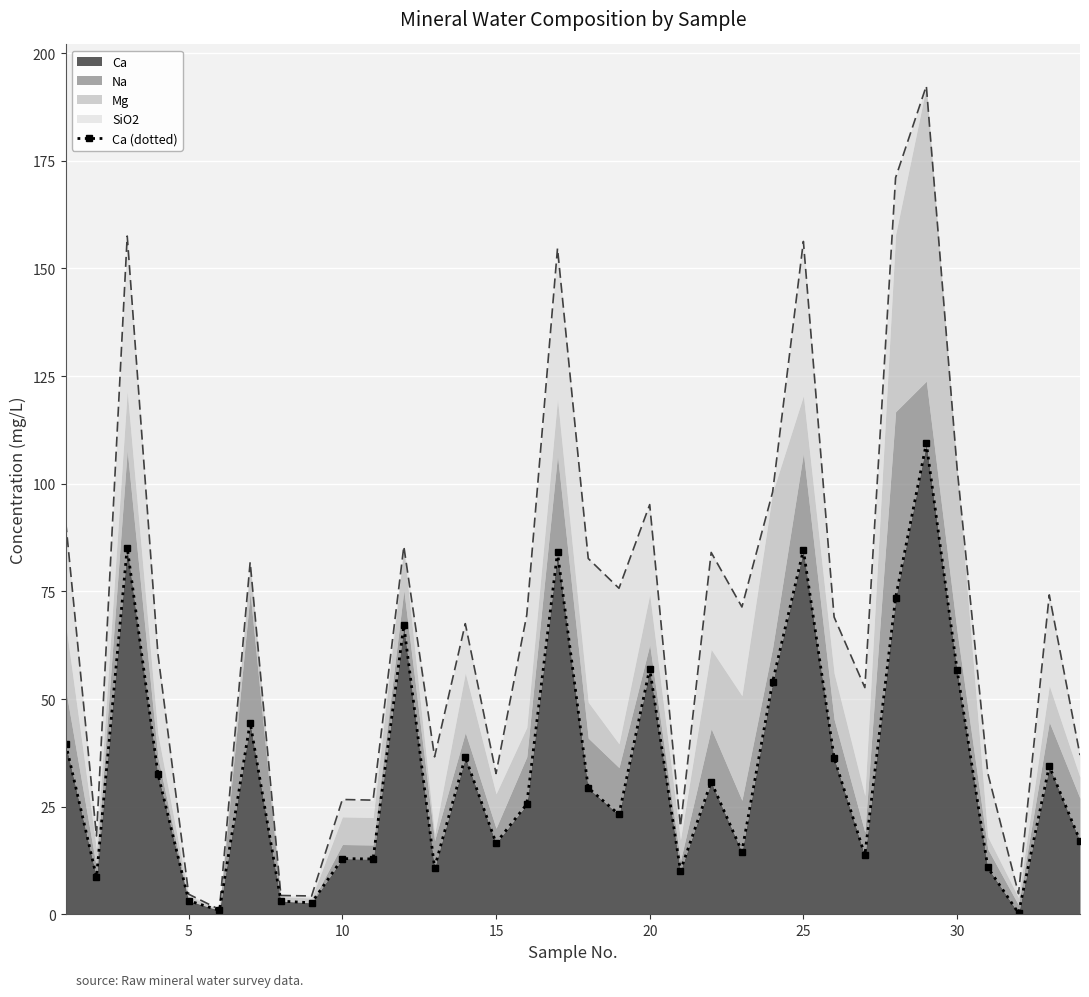

How many values exceed 29?

17